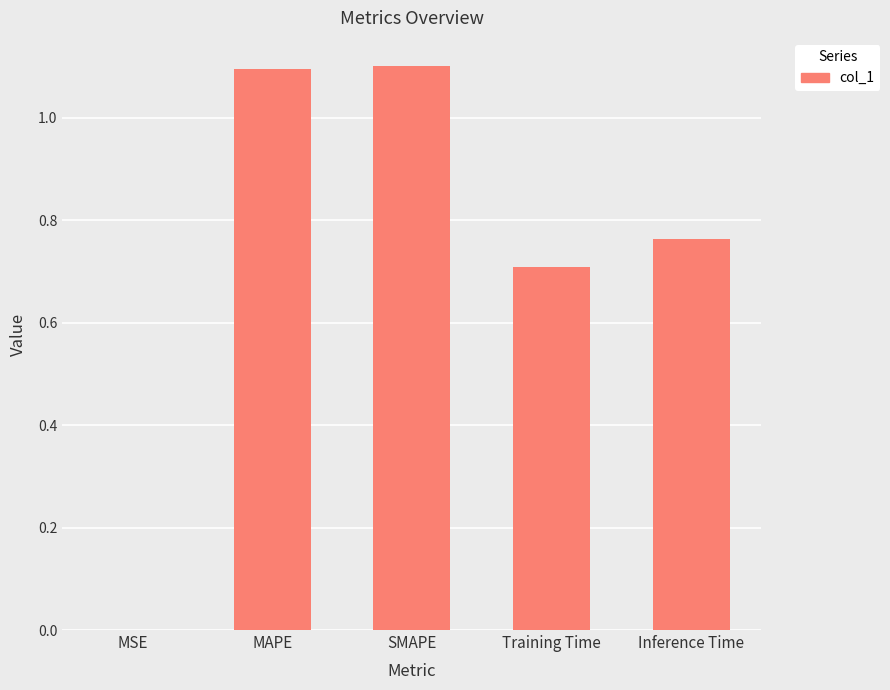

What is the sum of the values at Training Time and MSE?

0.7